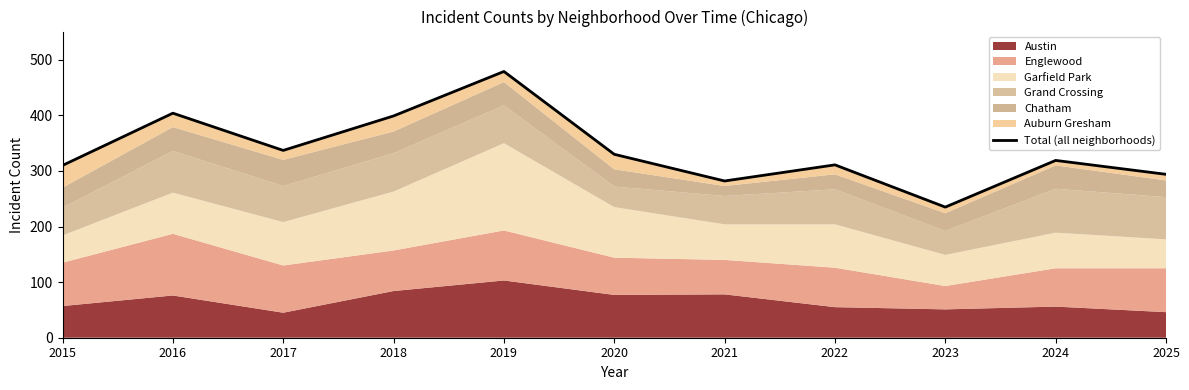

What is the change in value from 2023 to 2024?

+84